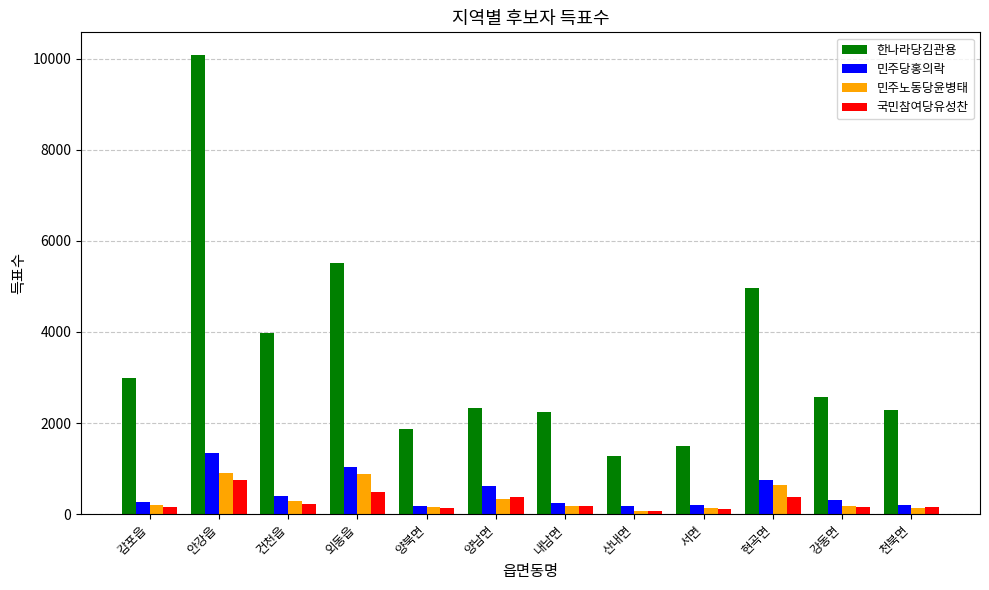

The 국민참여당유성찬 series shows 78 at 산내면. True or false?

True